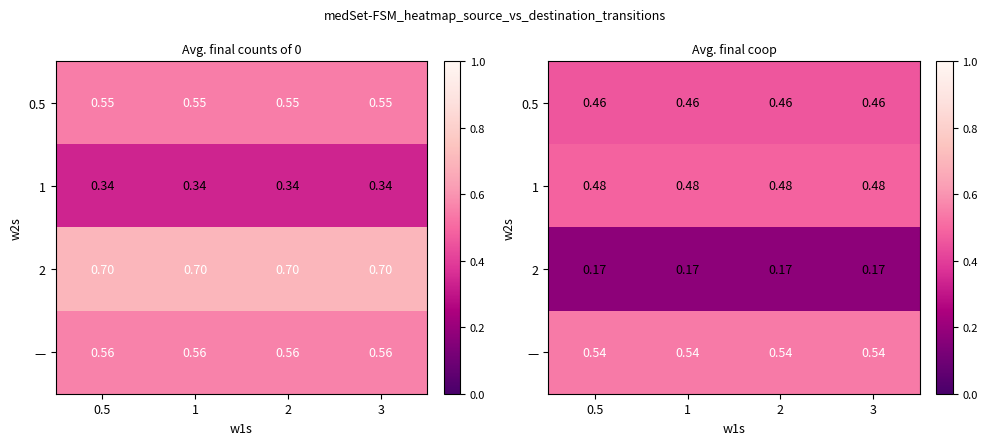

Which category has the lowest value across all series?

0.5